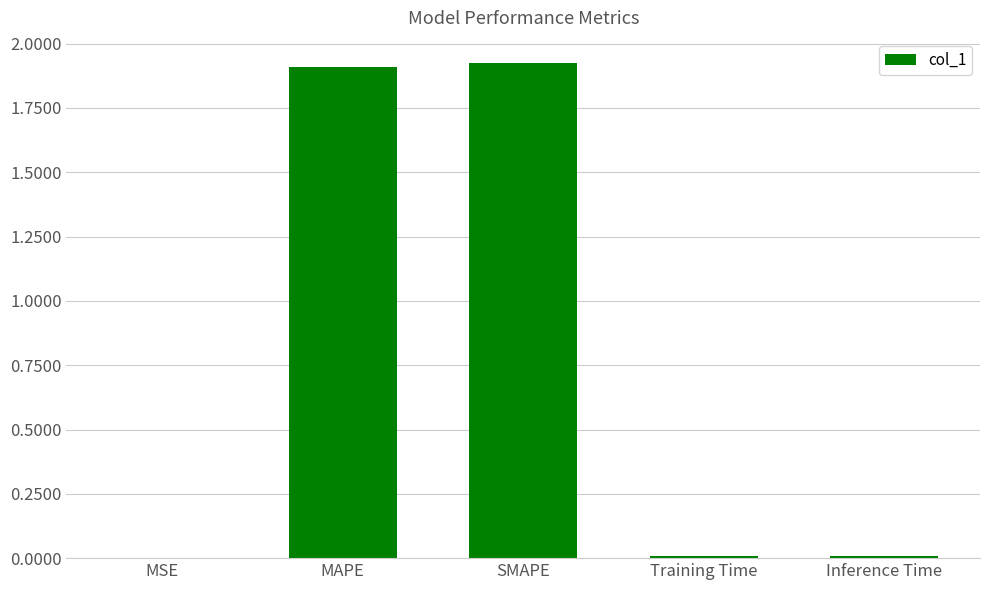

What is the ratio of the value at SMAPE to the value at MAPE?

1.0